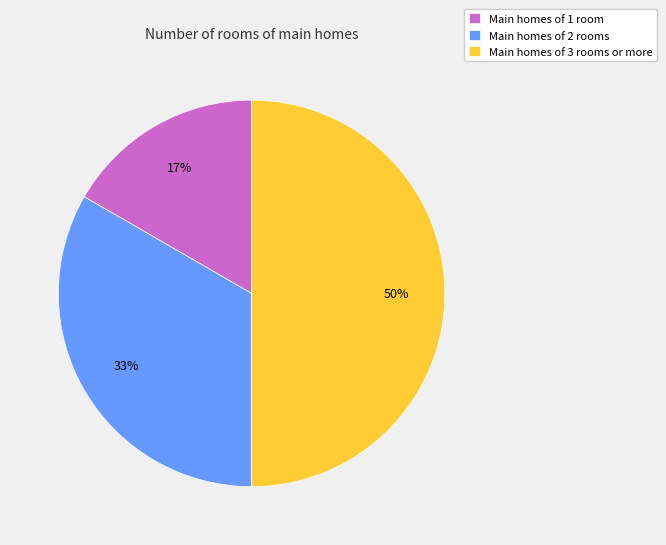

To the nearest percent, what is the difference between the largest and smallest slice percentages?

33%